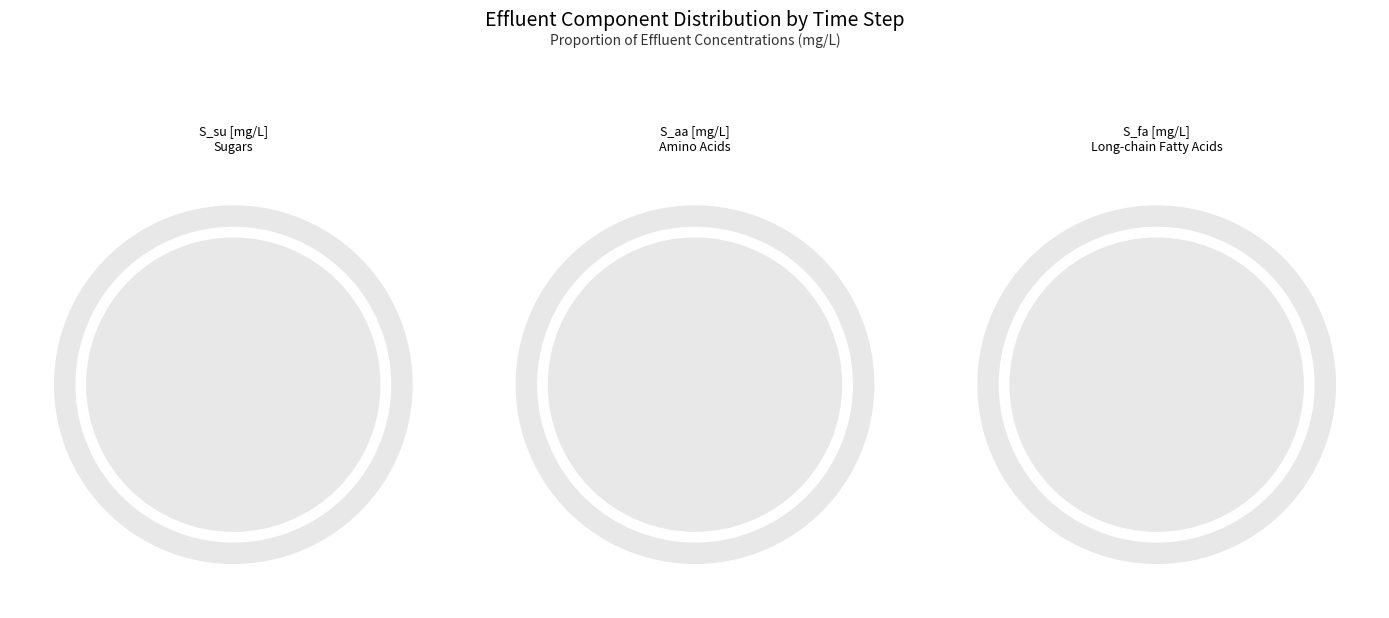

Is there any slice that represents more than half of the pie?

No